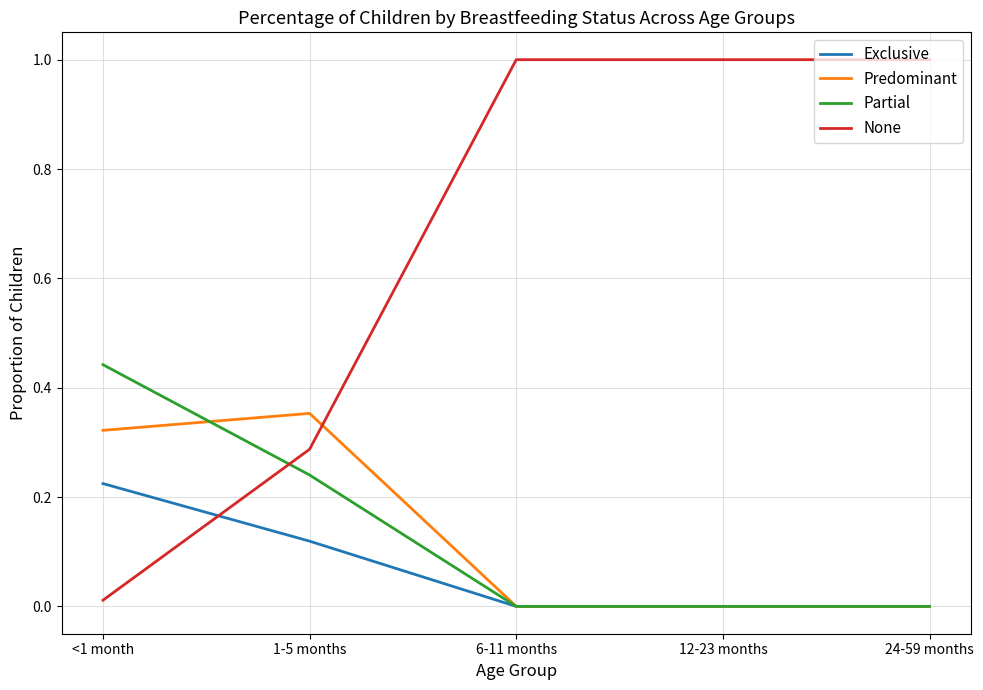

What is the total value across all series at 12-23 months?

1.0